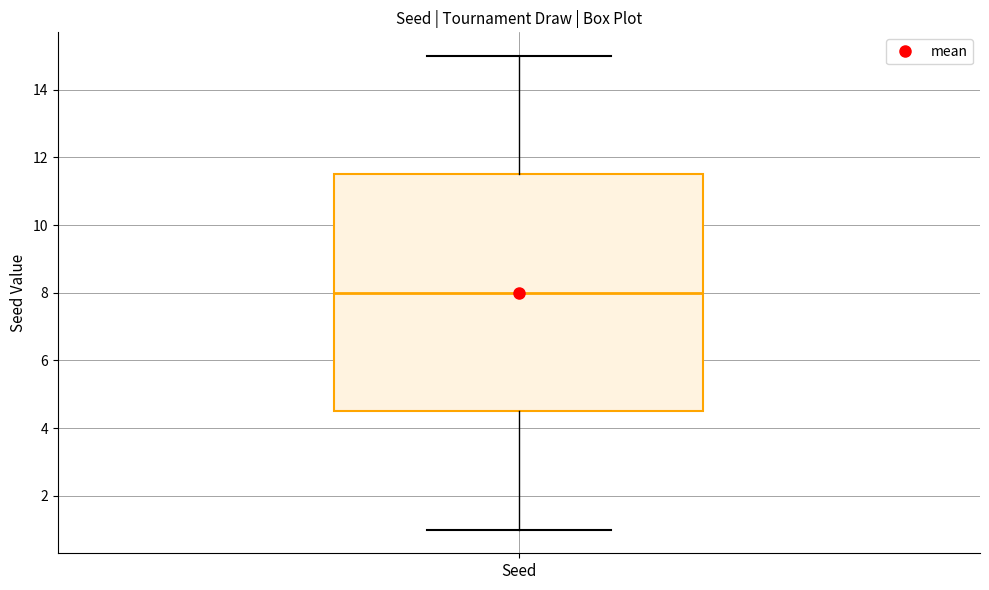

Where is the lower edge of the box for Seed on the y-axis? The values are not printed on the chart, so give them approximately, as read against the axis.

4.6